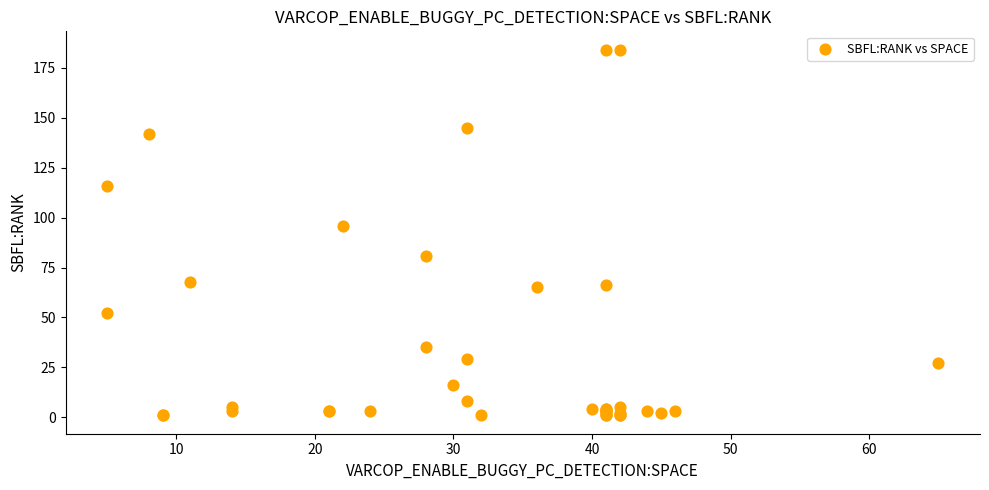

What Y value in the scatter plot is closest to 92?

96